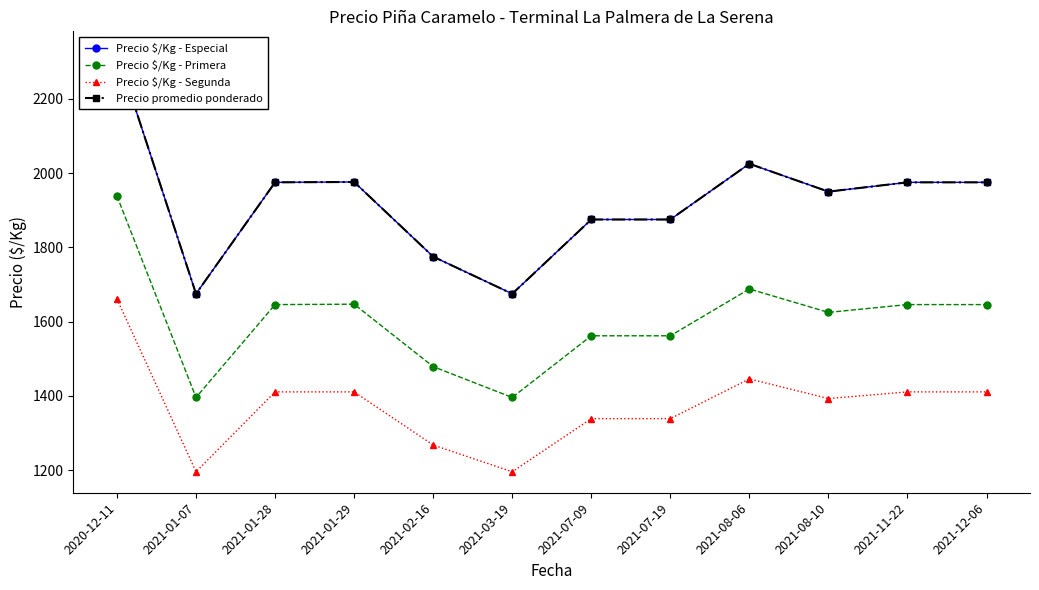

Which series changed the most between 2021-08-10 and 2021-12-06?

Precio $/Kg - Especial